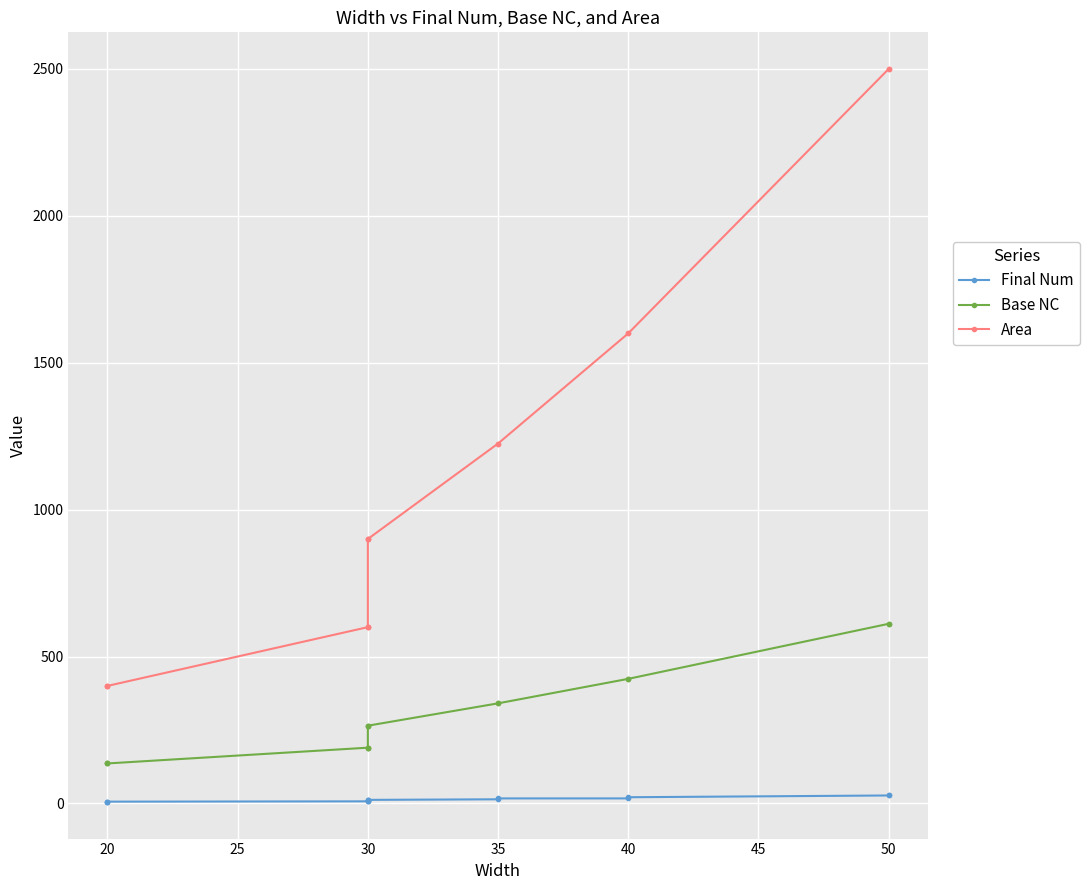

What is the value of the Final Num point at the 13th from the left?

17.0